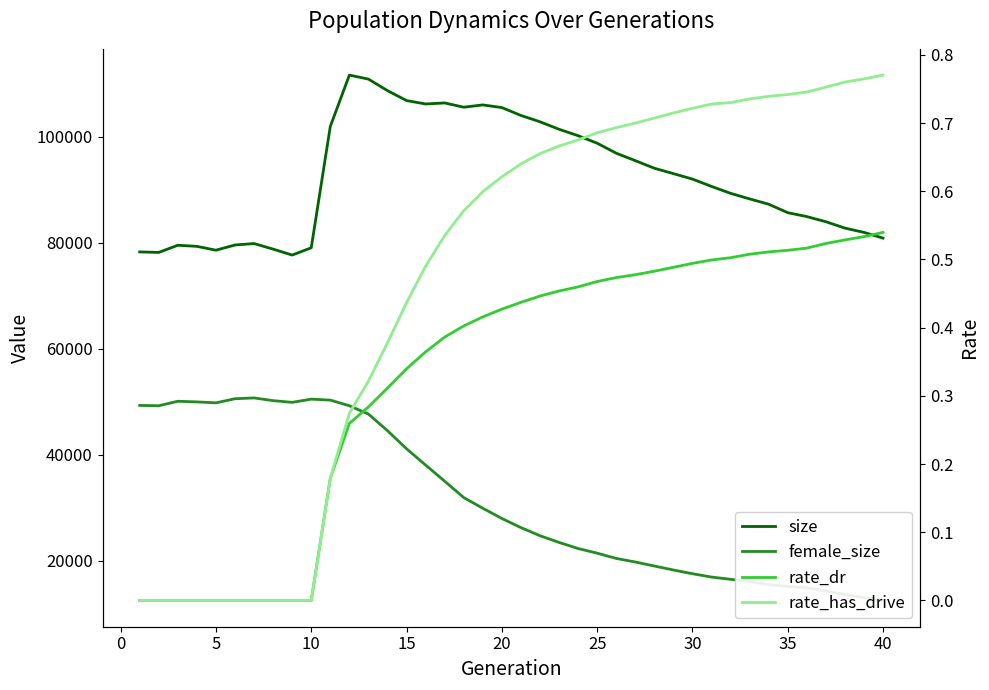

Is the value of female_size at 23 greater than the value of rate_has_drive at 36?

Yes